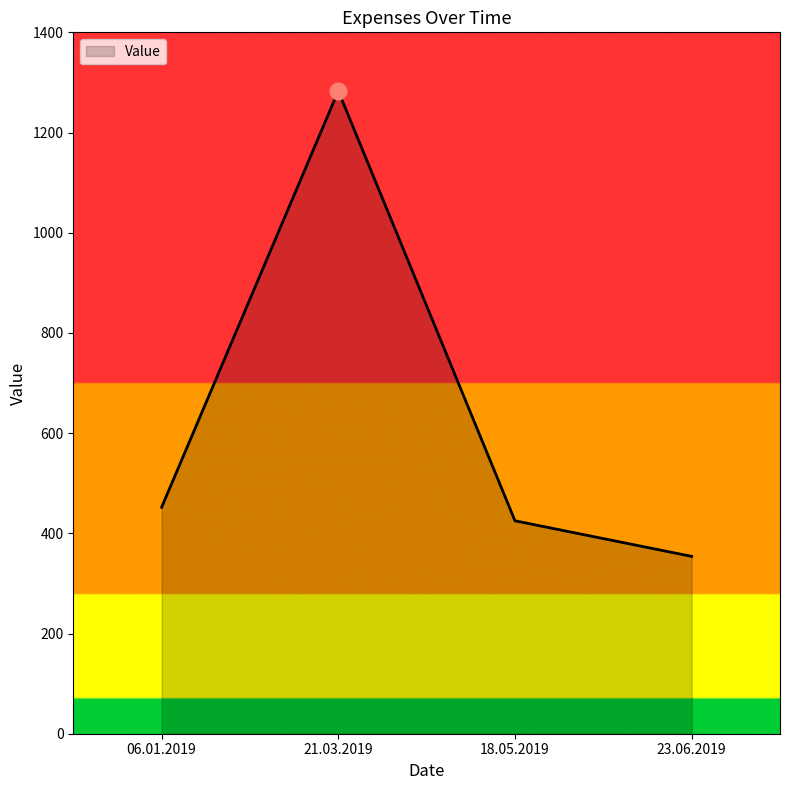

How many lines are shown in the chart?

1